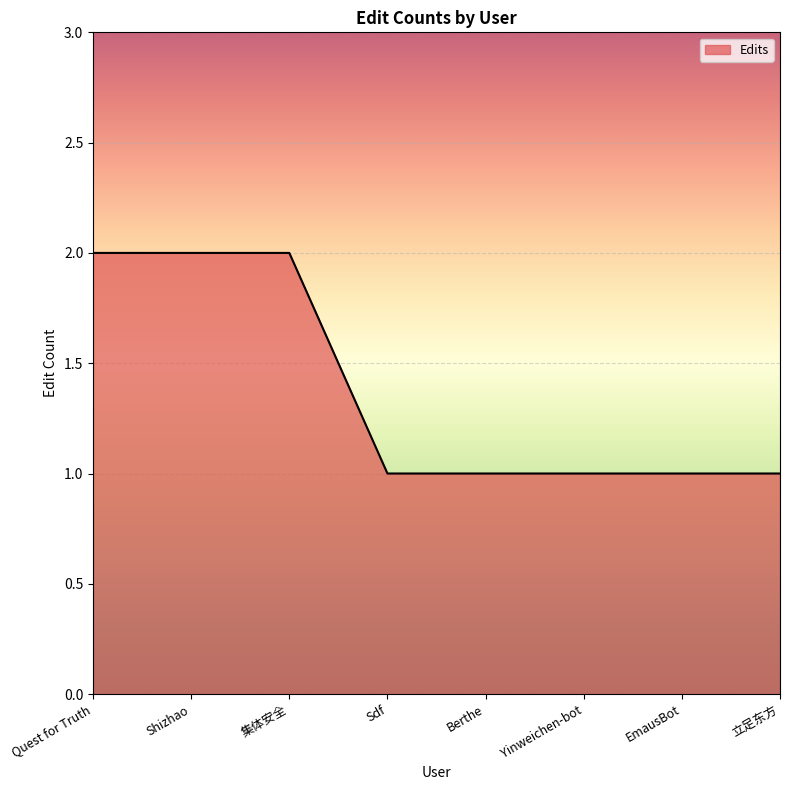

Count the values in the range 1 to 2.

8